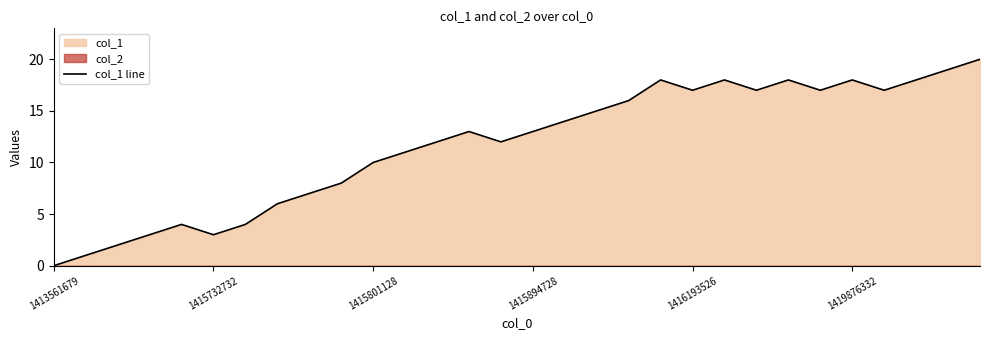

What is the average value?

12